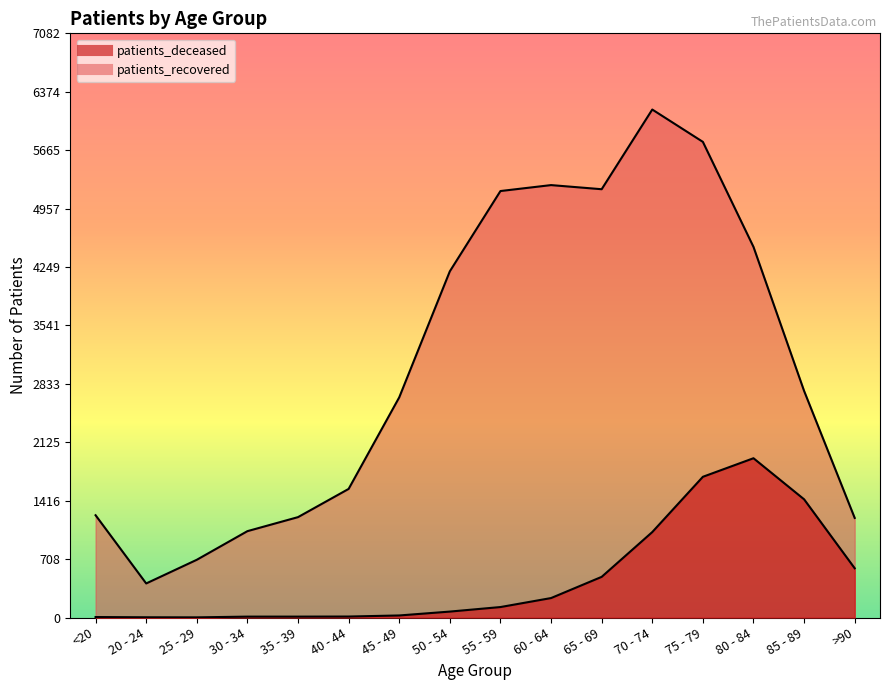

How many categories are shown in the chart?

16